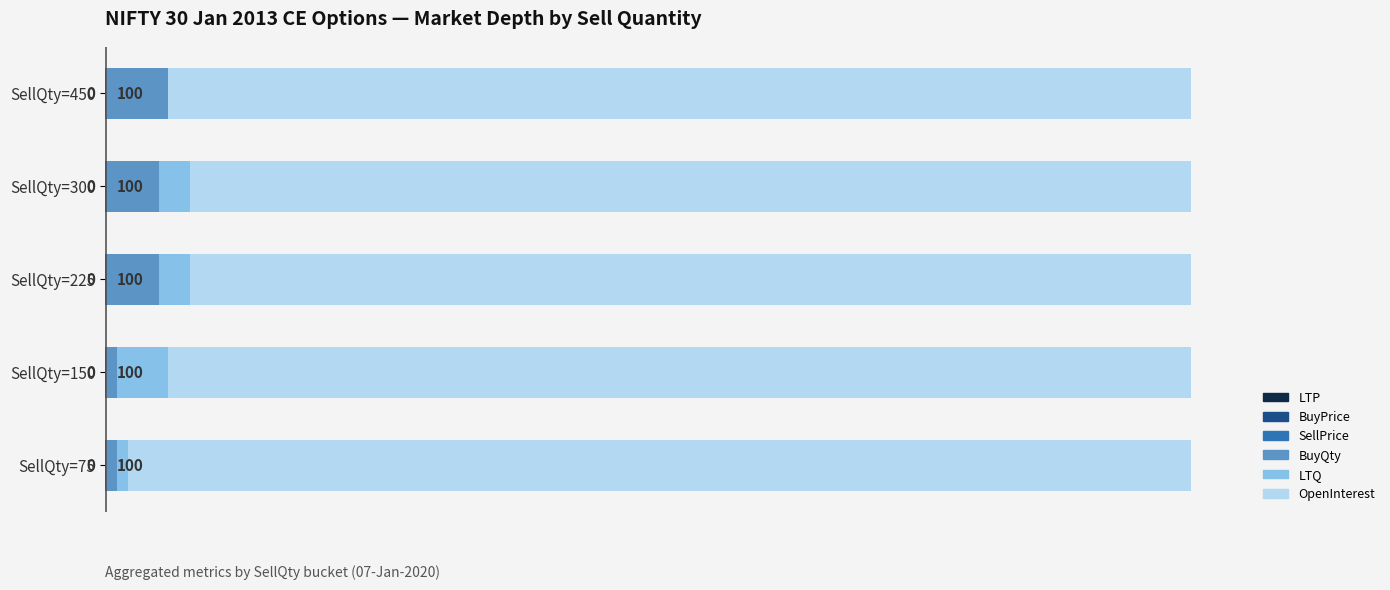

What is the difference between the maximum and minimum values in the LTQ series?

4.8